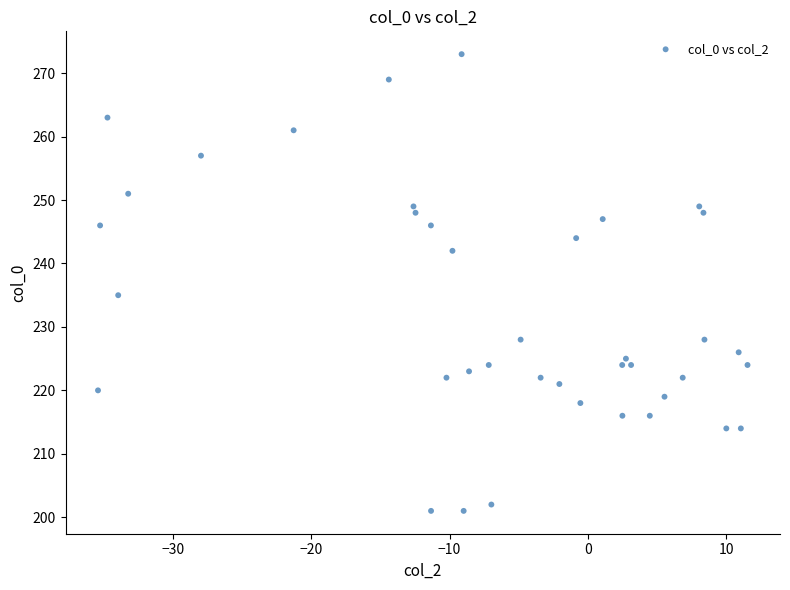

What Y value in the scatter plot is closest to 237?

235